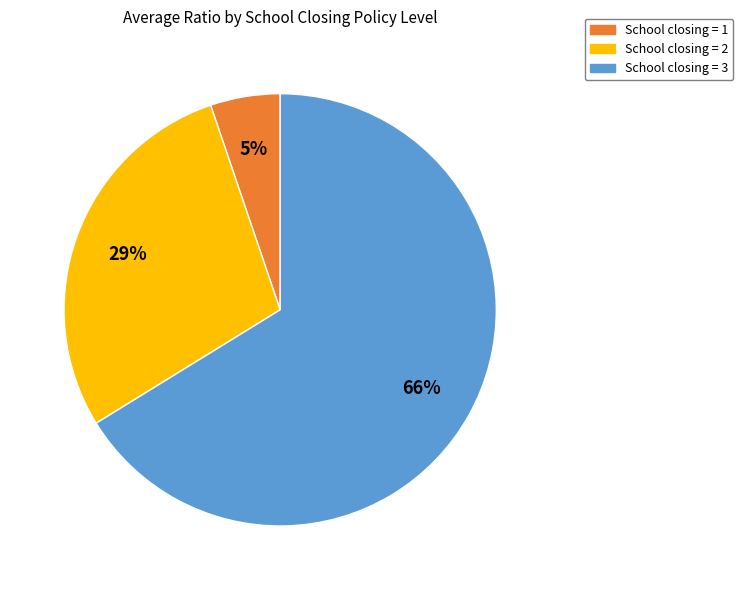

Is there a majority slice in this chart?

Yes